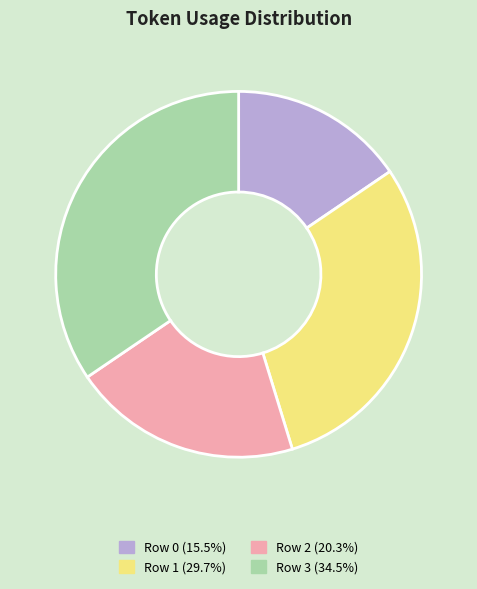

True or false: Row 0 accounts for 16% of the total.

True